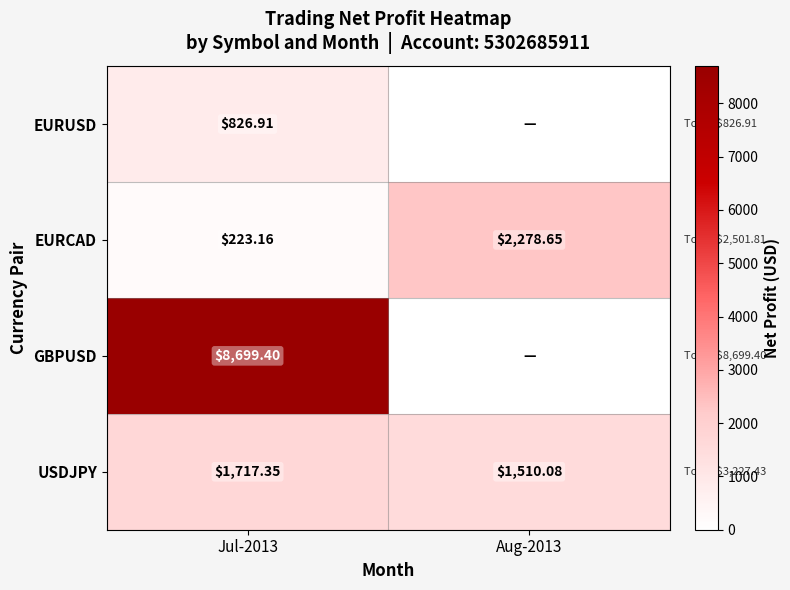

At how many categories does at least one series exceed 3029?

1